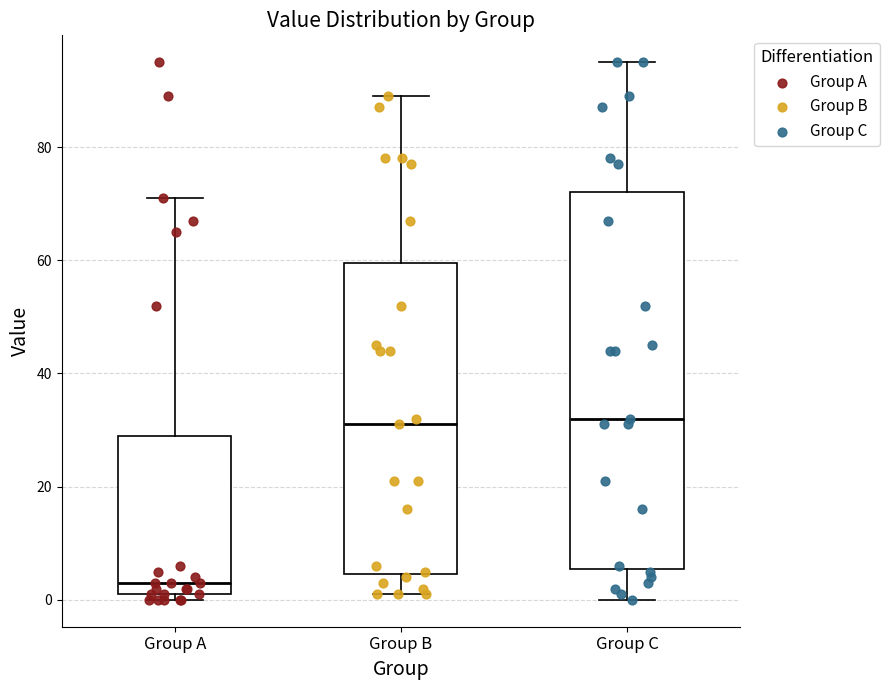

Comparing the boxes themselves (not the whiskers), which one is the tallest?

Group C